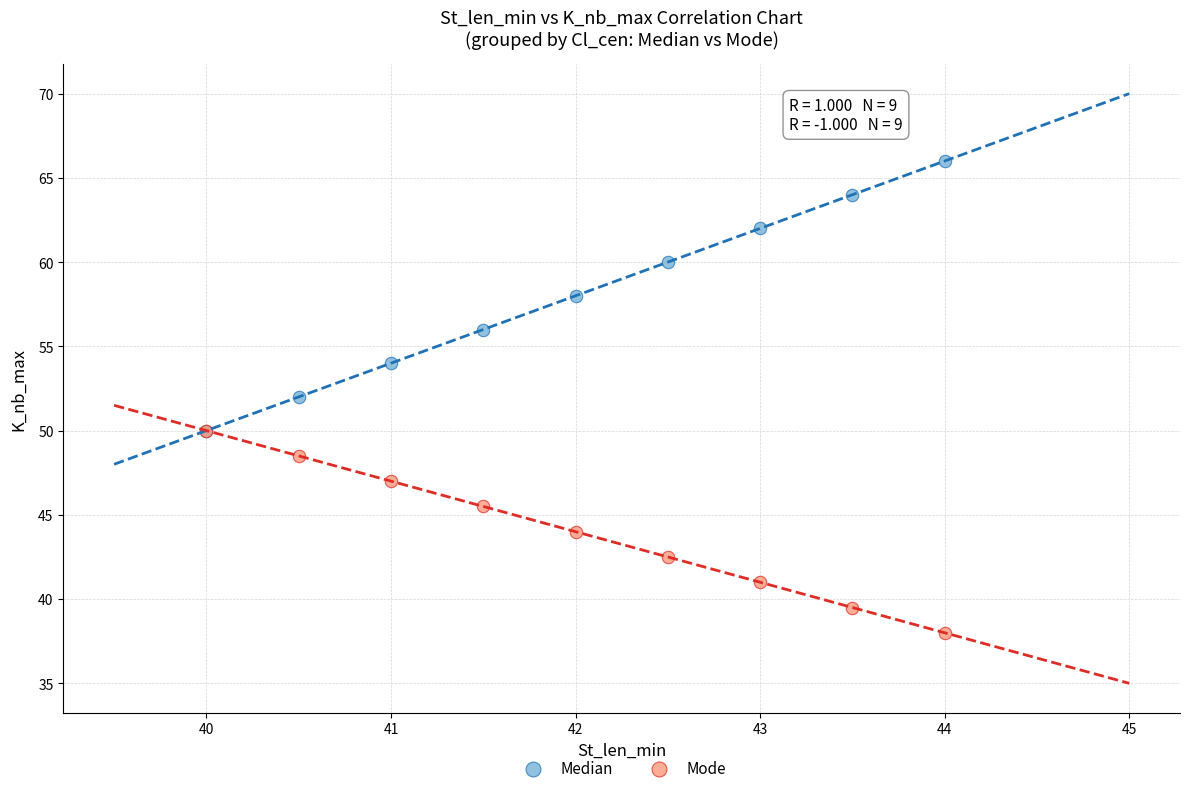

What are all the series names shown in the legend?

Median, Mode